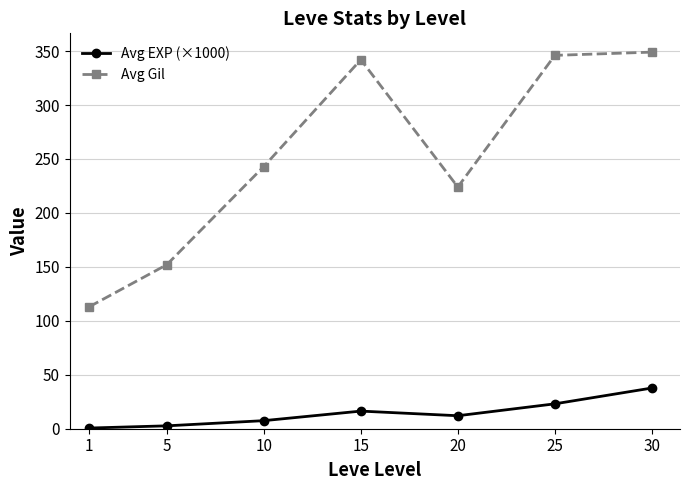

What value does the Avg EXP (×1000) series have at 20?

12.0